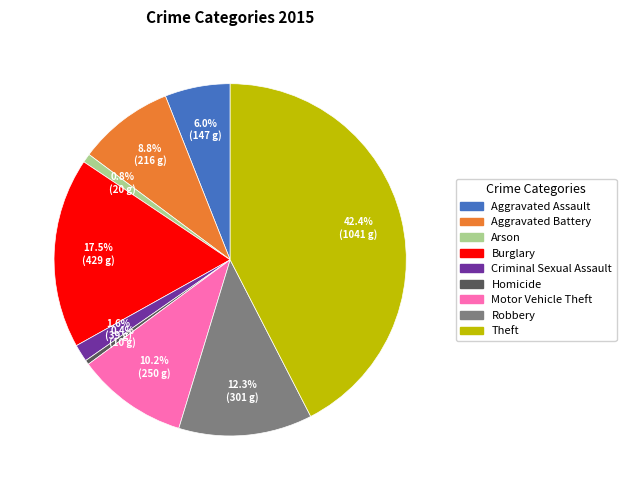

What percentage is the Robbery slice, to the nearest percent?

12%